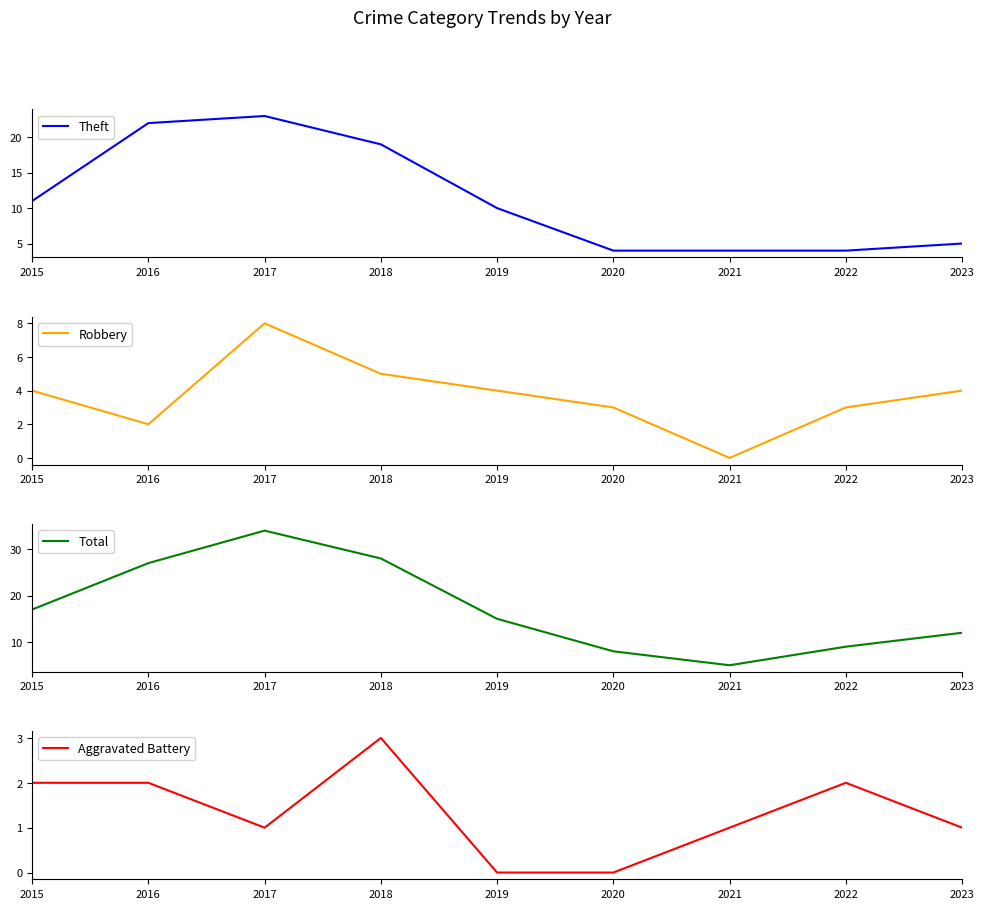

True or false: Total and Robbery intersect in this chart.

False